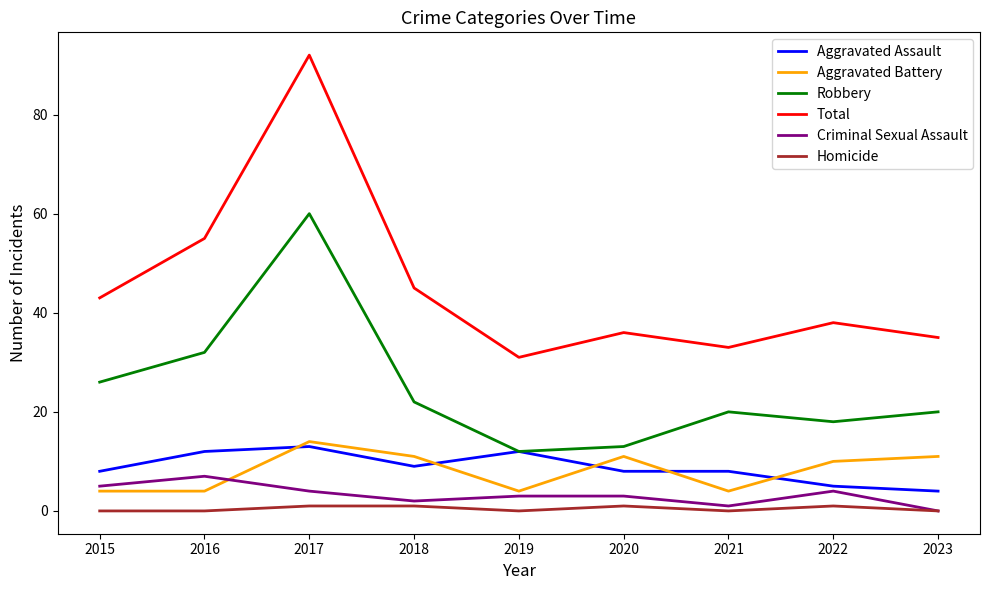

Count the number of categories in the chart.

9